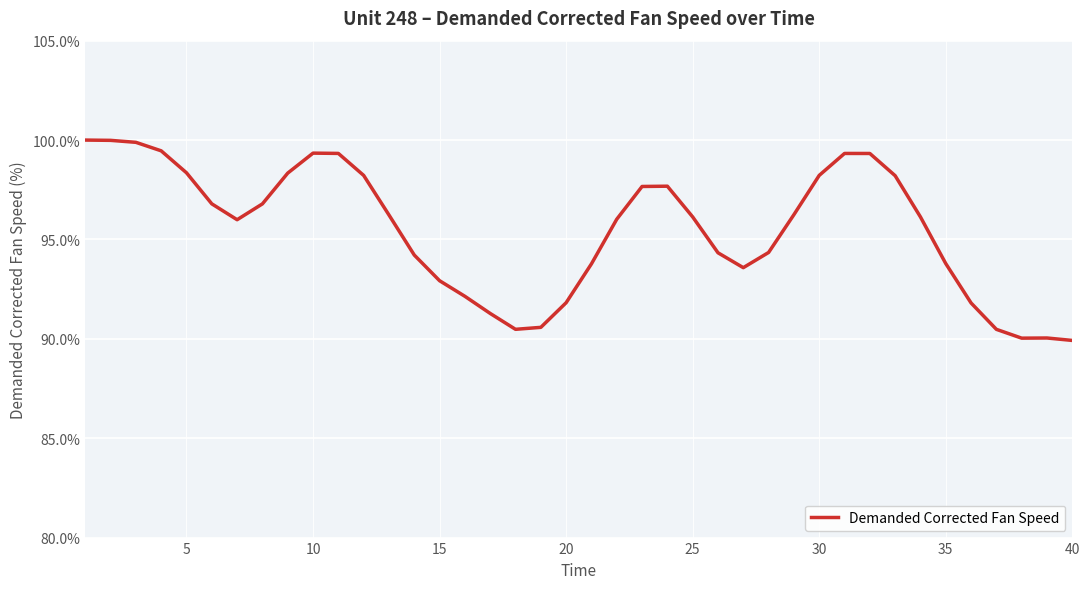

What is the smallest value displayed?

89.9